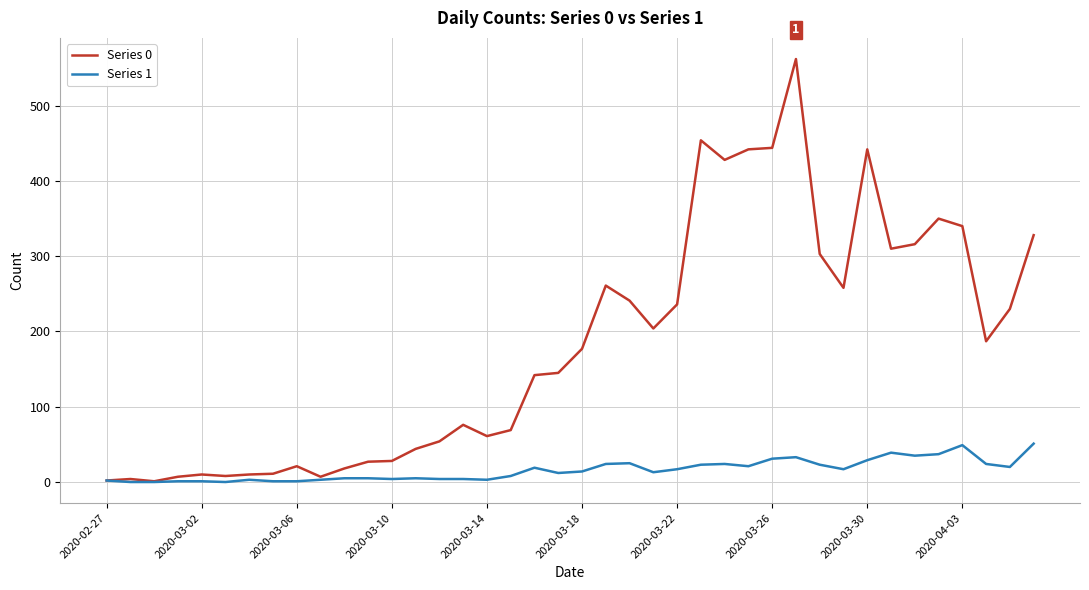

Rank the series by their average value, from highest to lowest.

Series 0, Series 1